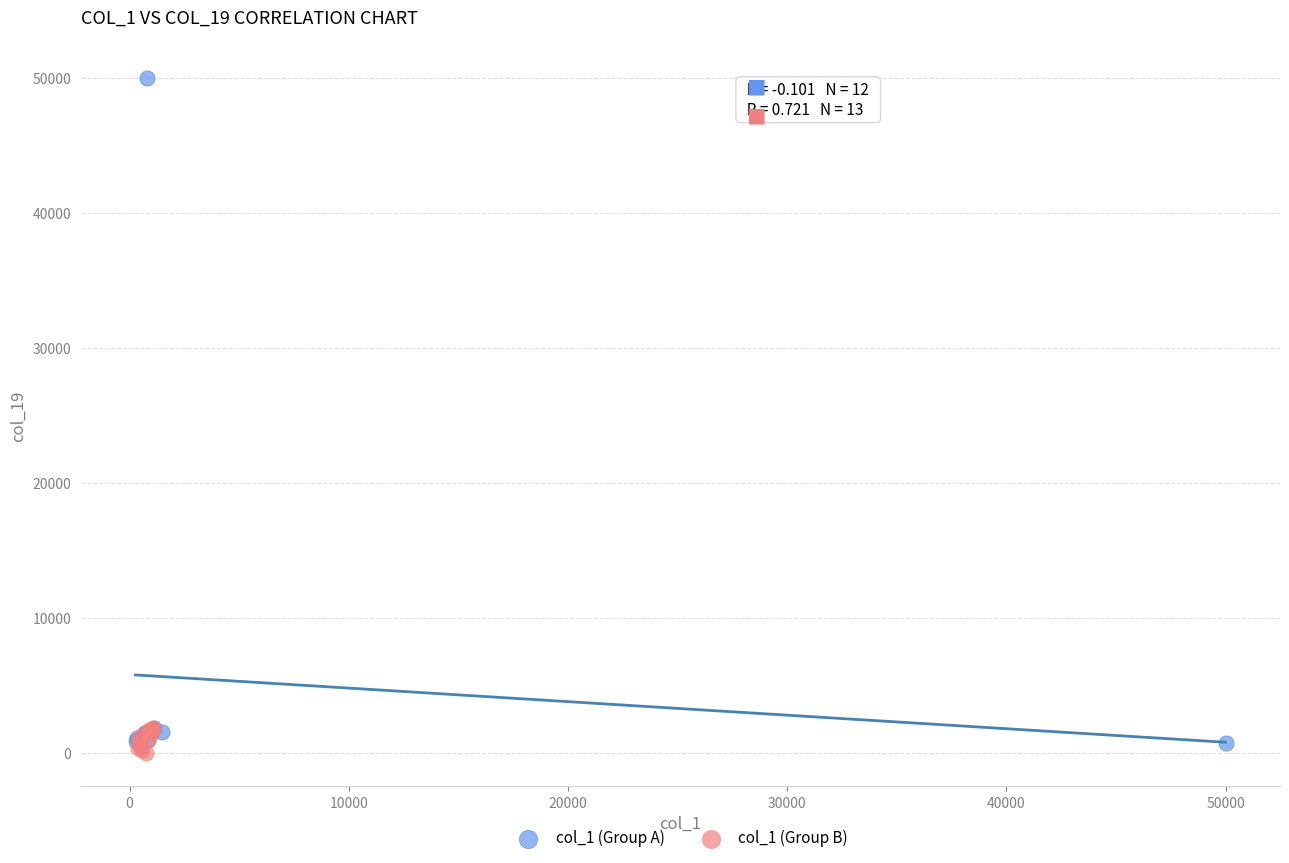

Which series reaches the maximum Y coordinate?

col_1 (Group A)